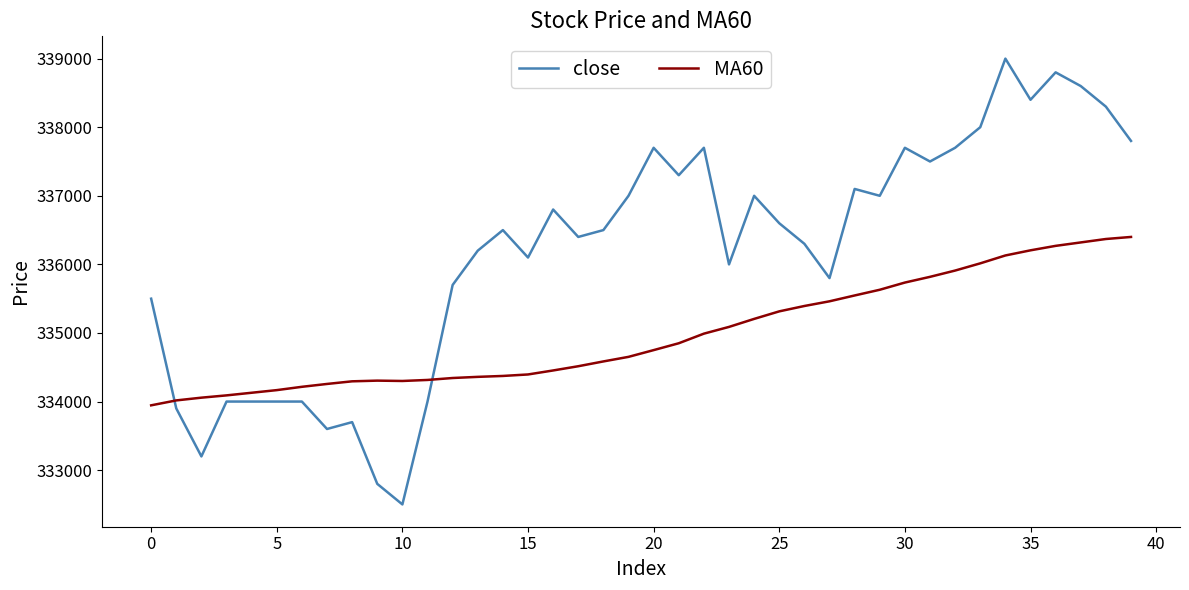

What is the lowest value of the close series?

332500.0